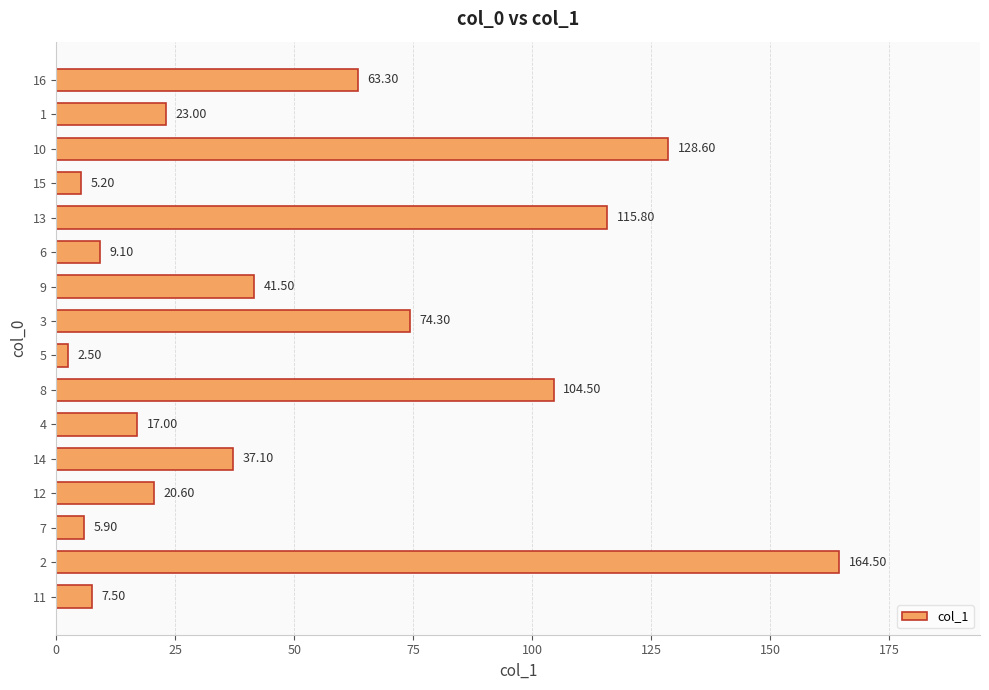

What is the maximum value shown in the chart?

164.5